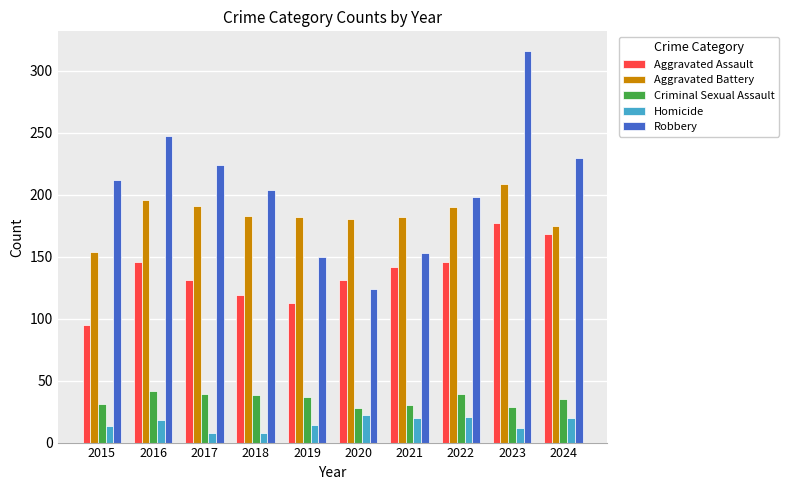

Count the number of data series in this chart.

5